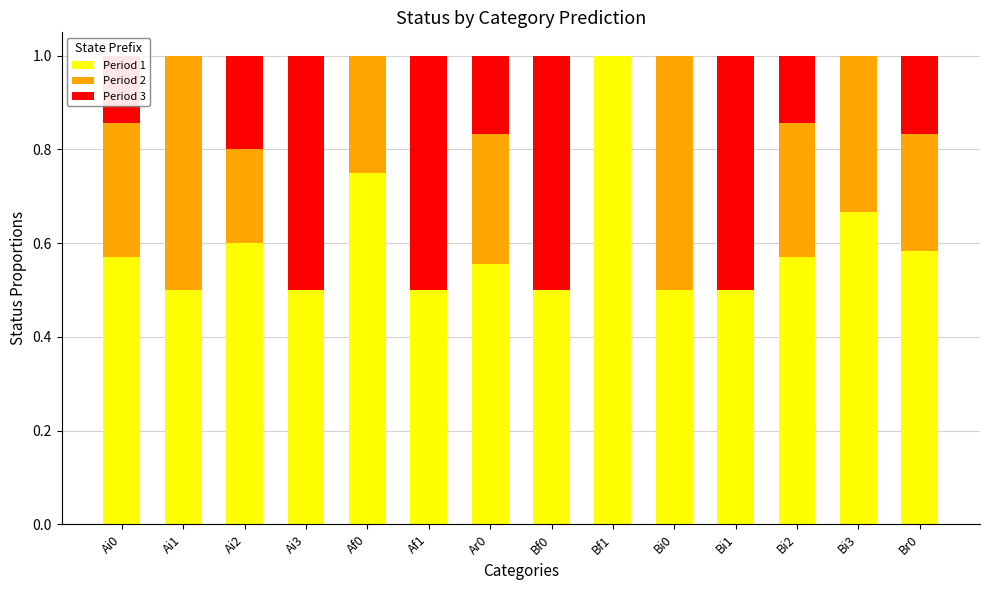

True or false: Period 1 has a value of 0.2 at Af1.

False